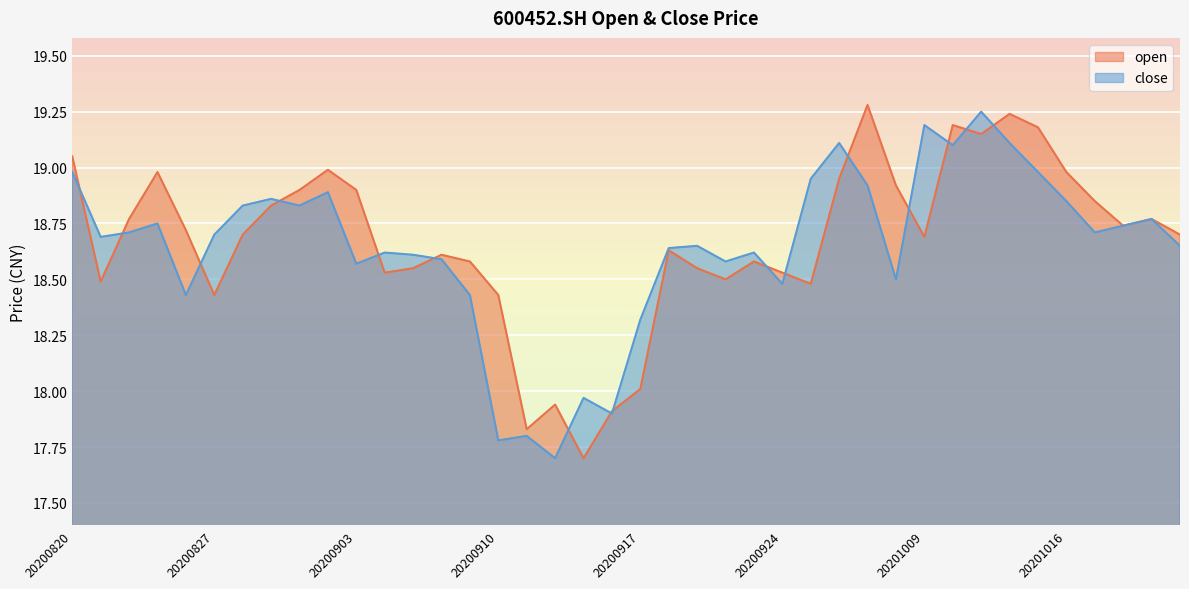

What is the difference between the open values at 20200828 and 20200928?

0.2